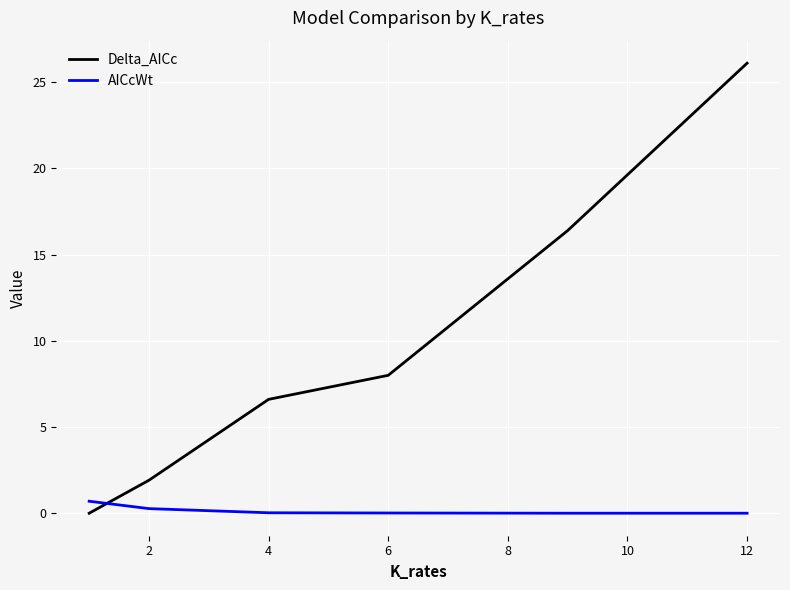

What is the maximum value for AICcWt?

0.7